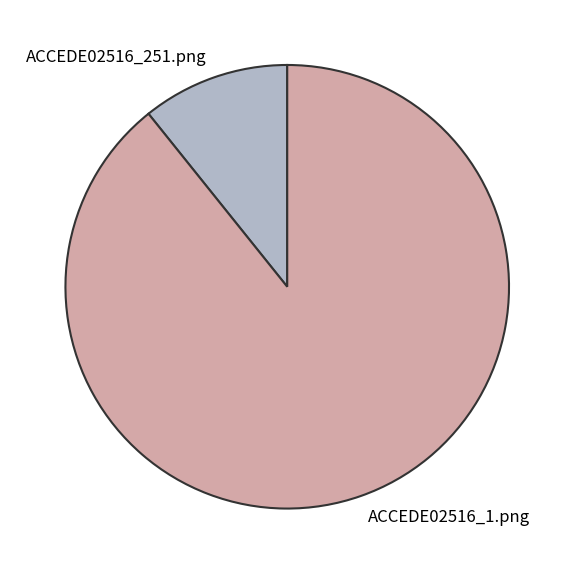

How many slices are in this pie chart?

2